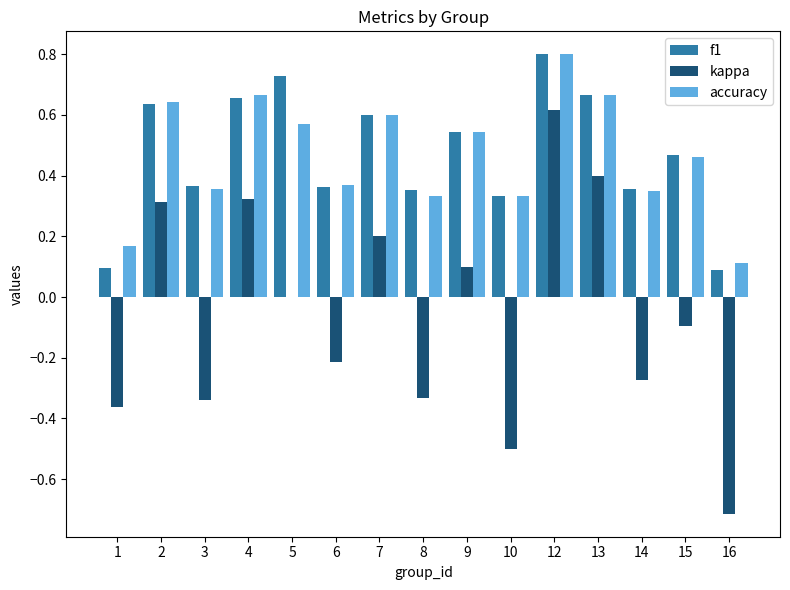

What is the maximum value for accuracy?

0.8